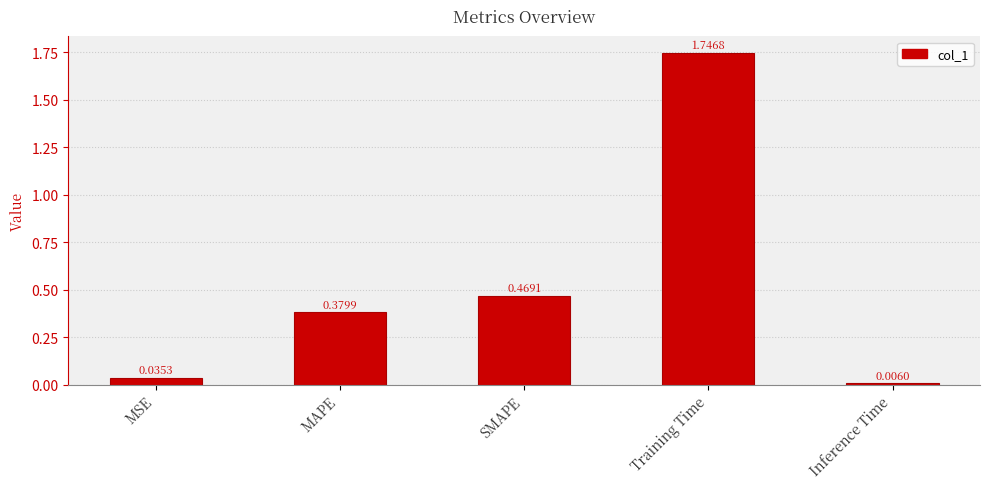

True or false: the data shows 0.4 at Training Time.

False